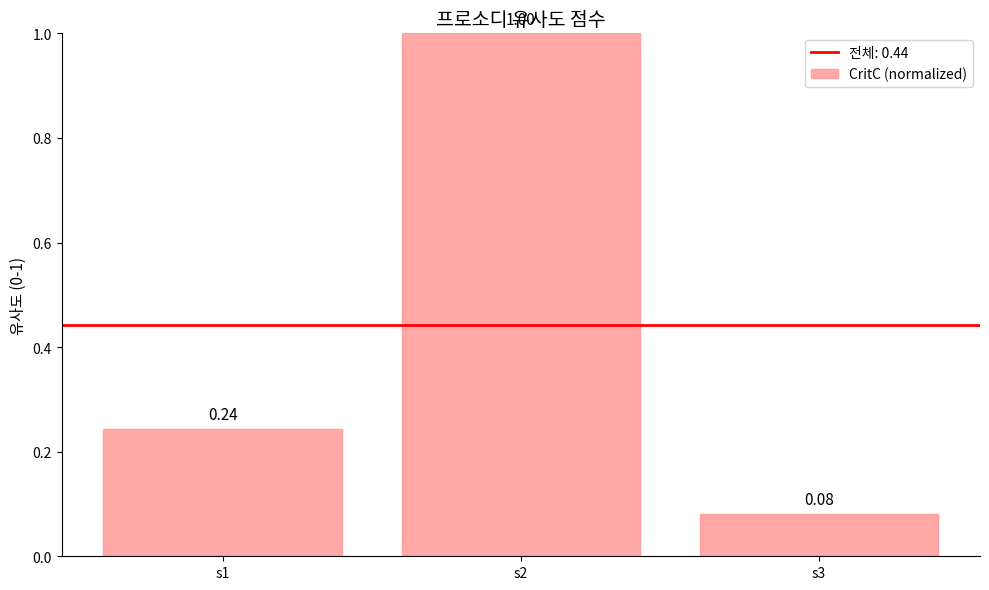

List the labels in order of value, smallest first.

s3, s1, s2